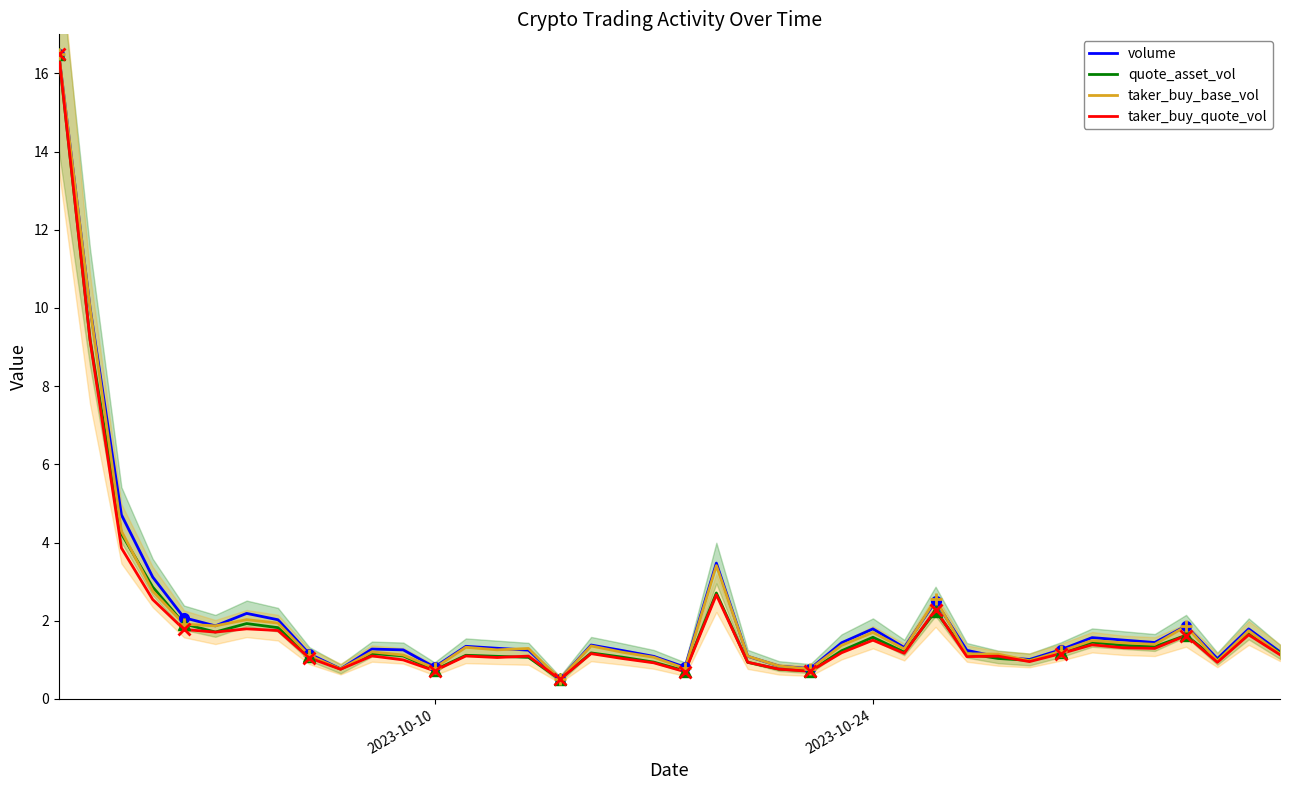

Is it true that taker_buy_base_vol equals 0.8 at 2023-10-10?

True